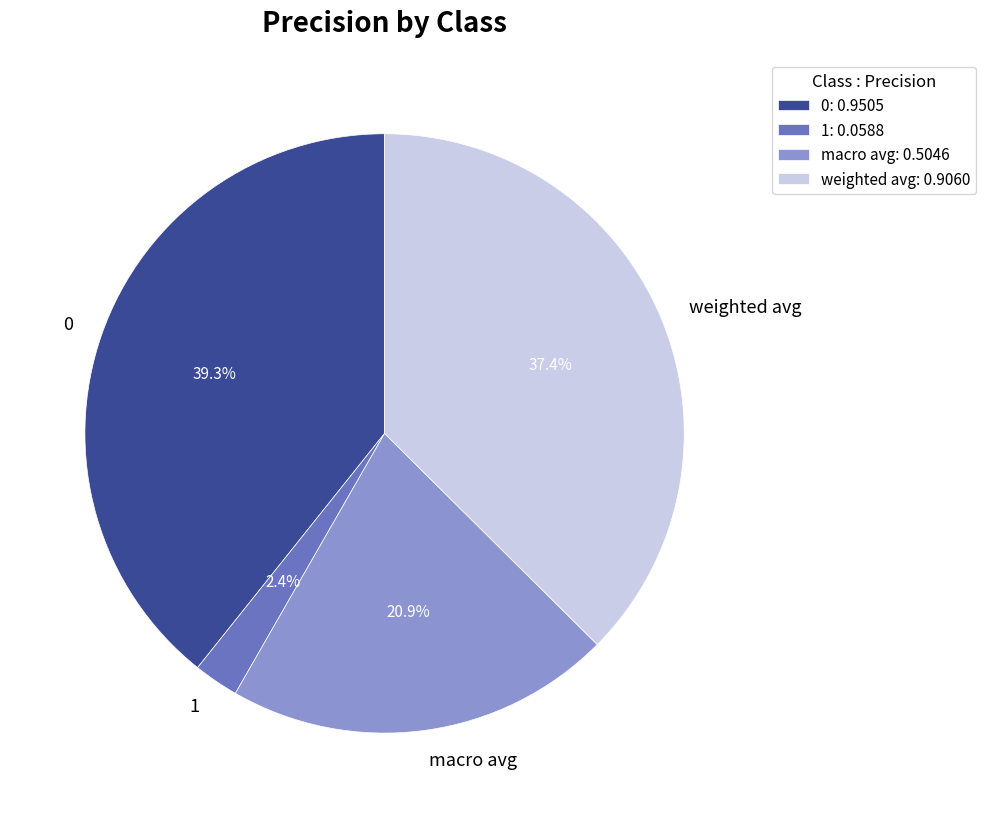

To the nearest percent, what is the combined percentage of 1 and weighted avg?

40%